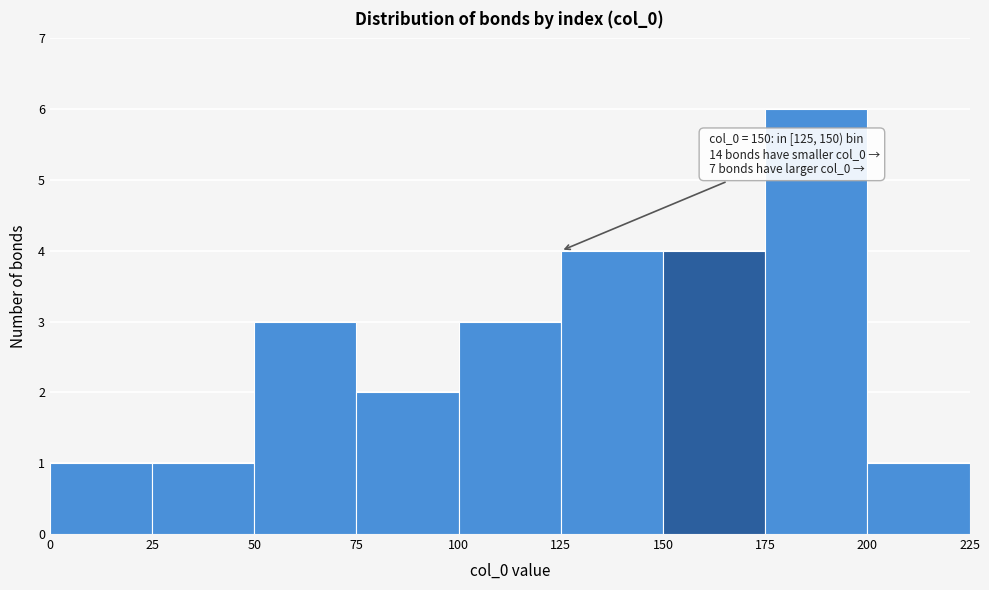

Over which range of the x-axis is the bar tallest?

175 to 200